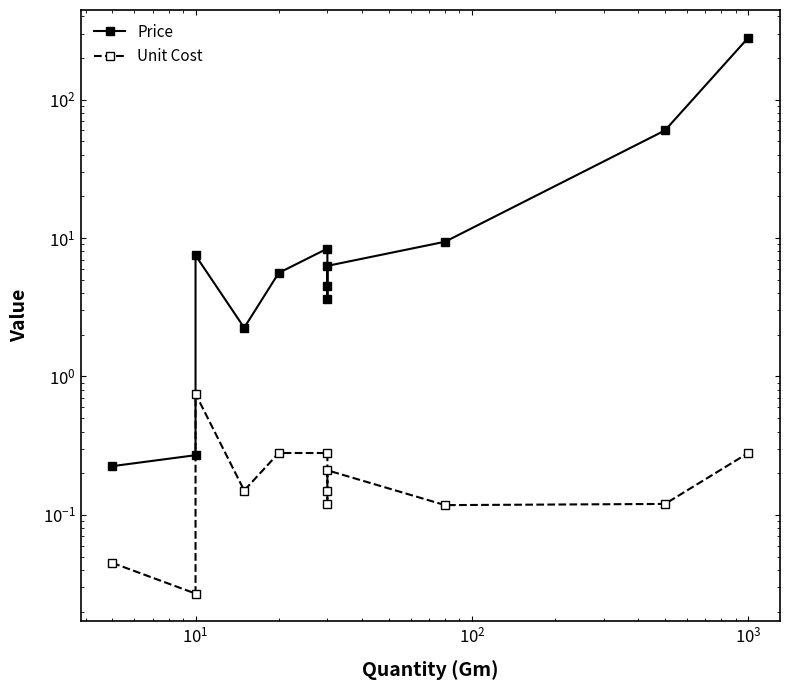

Which series has the widest spread of values?

Price